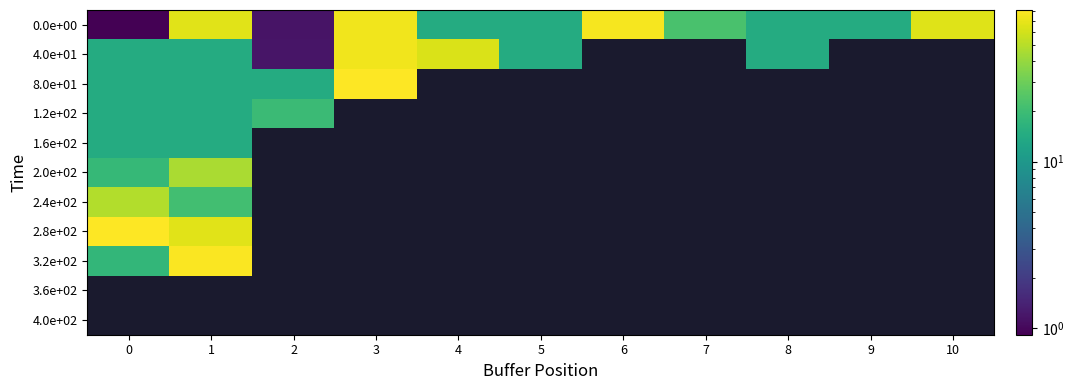

Which has a higher value, 9 or 2?

9